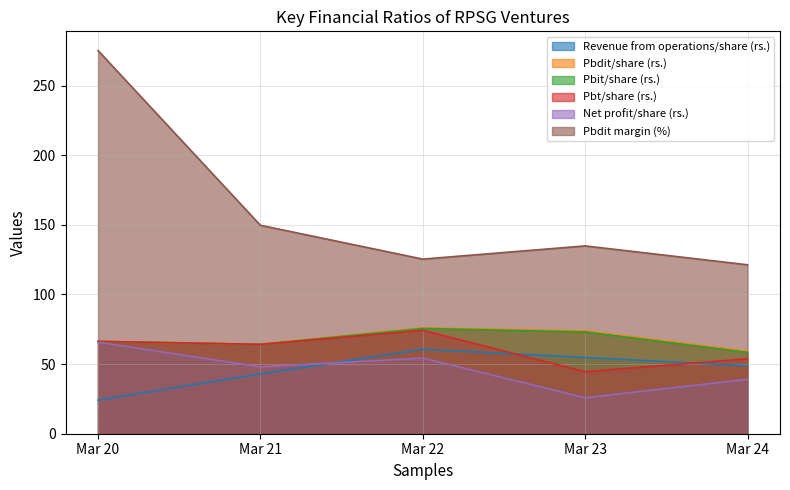

List the series in order of their peak value, lowest first.

Revenue from operations/share (rs.), Net profit/share (rs.), Pbt/share (rs.), Pbit/share (rs.), Pbdit/share (rs.), Pbdit margin (%)